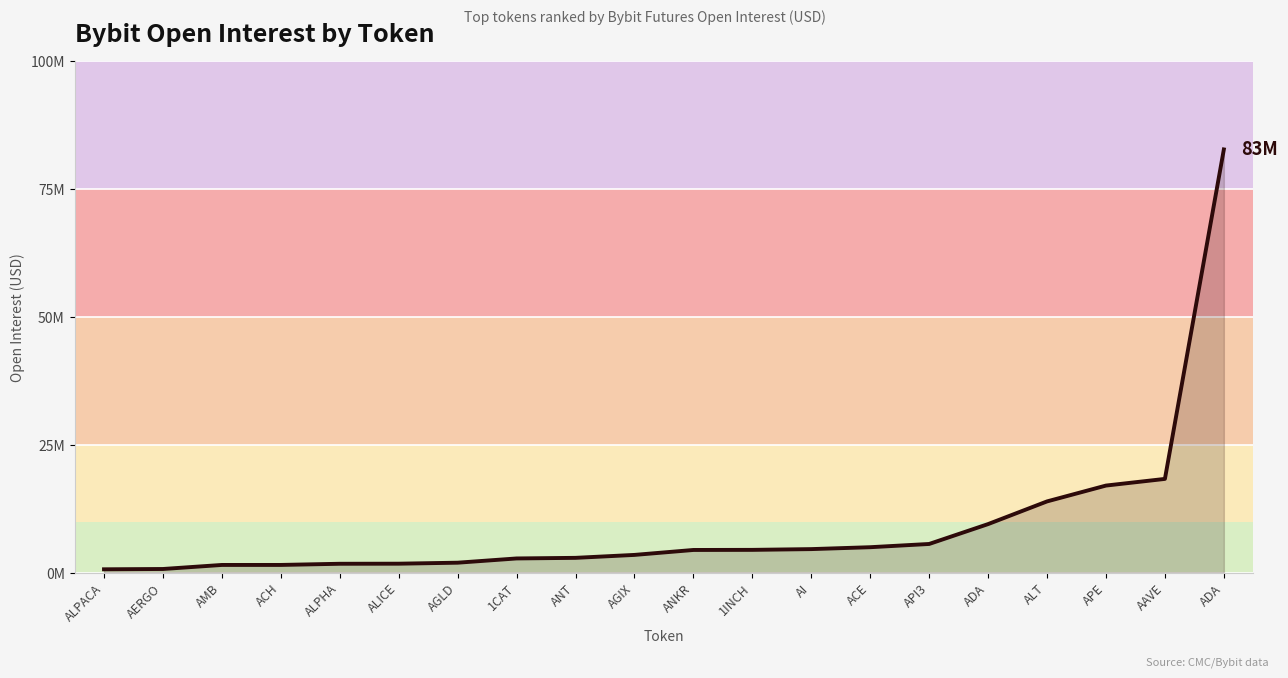

What is the change in value from ACH to ADA?

+81167499